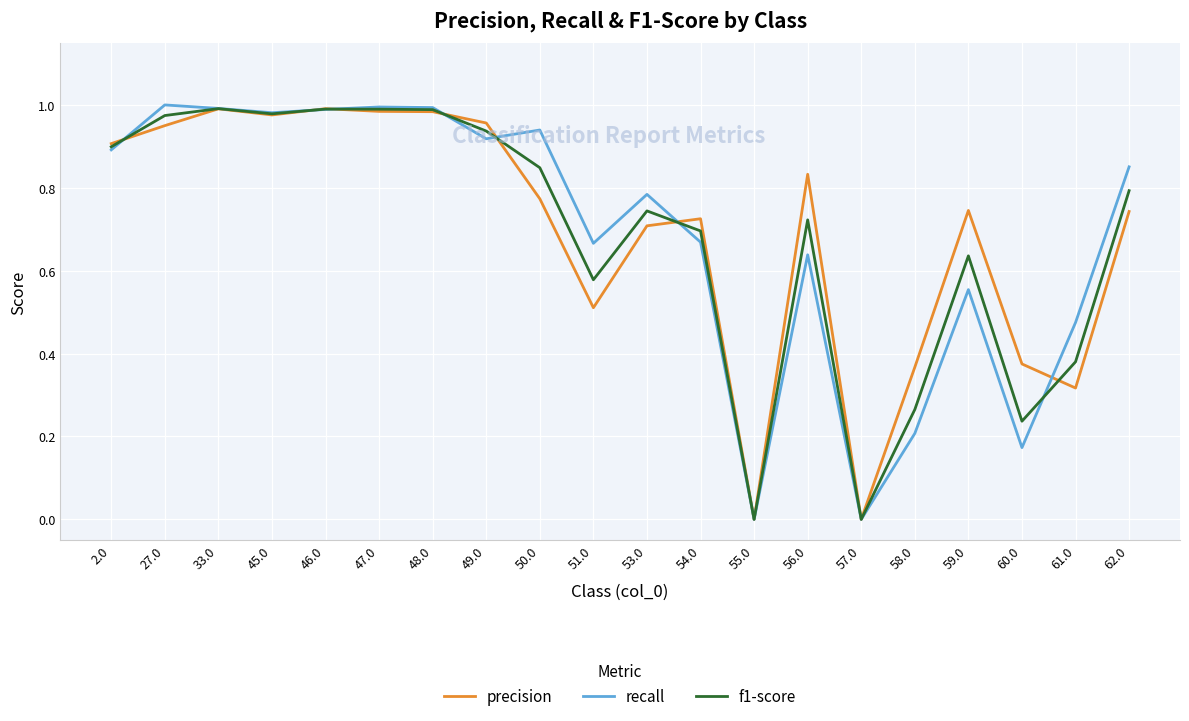

Rank the series at 56.0 from lowest to highest value.

recall, f1-score, precision